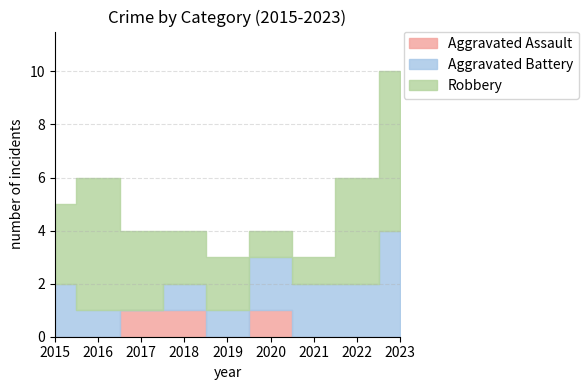

Which series changed the most between 2017 and 2023?

Aggravated Battery